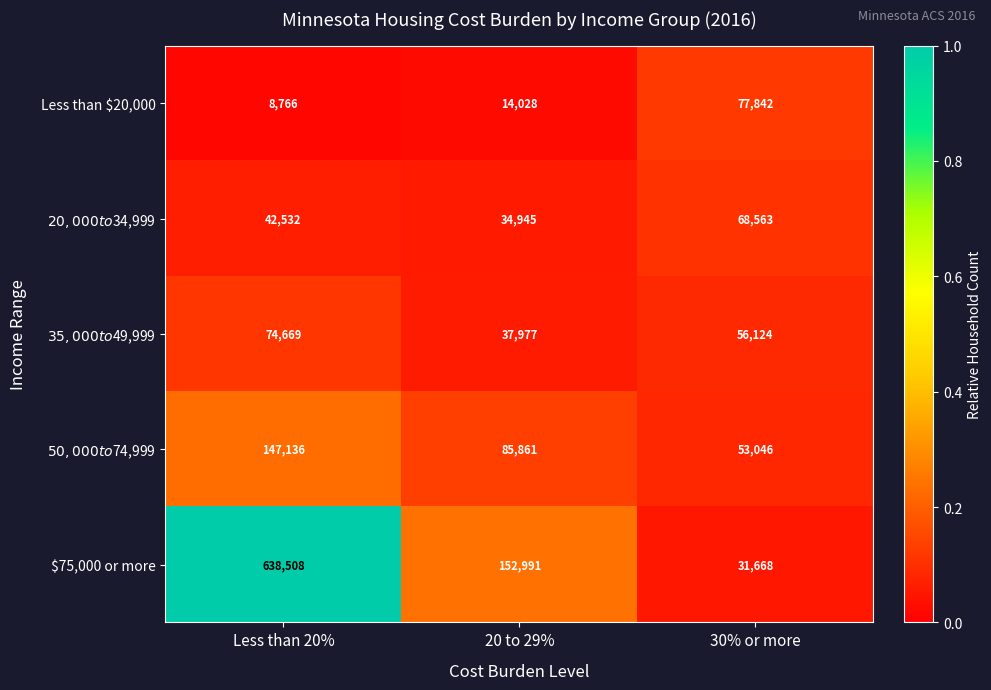

The $75,000 or more series shows 406134 at Less than 20%. True or false?

False